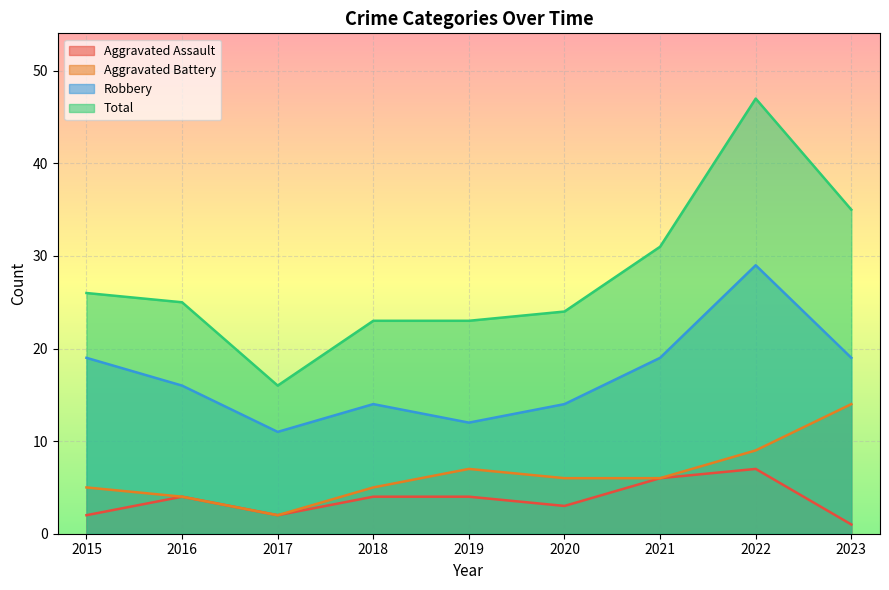

How many values in the Aggravated Assault series exceed 4?

2